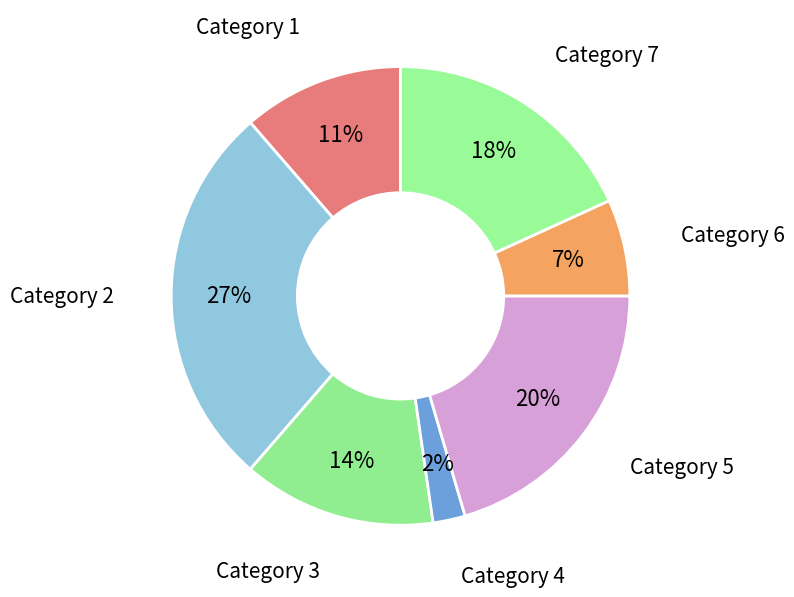

How many segments does this pie chart have?

7